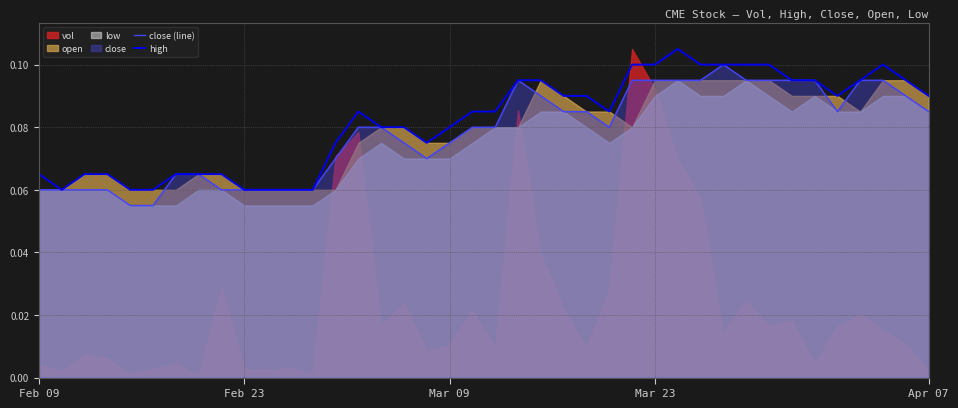

True or false: close (line) and high cross at least once.

False